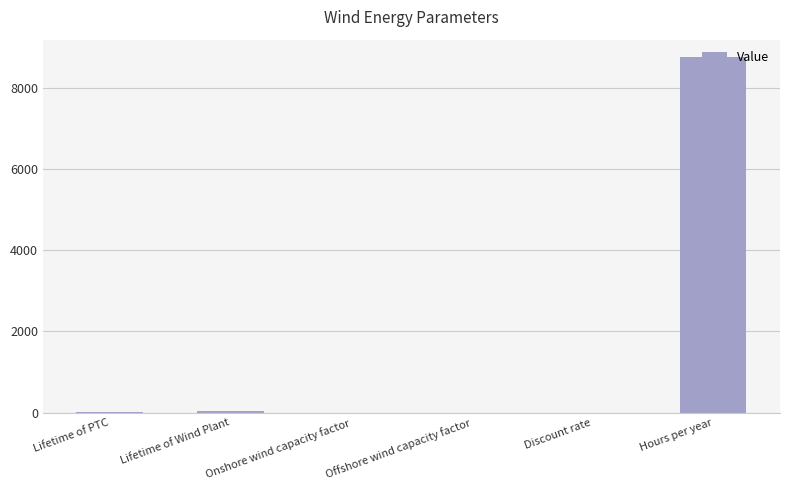

What is the difference between the values at Onshore wind capacity factor and Lifetime of PTC?

9.6